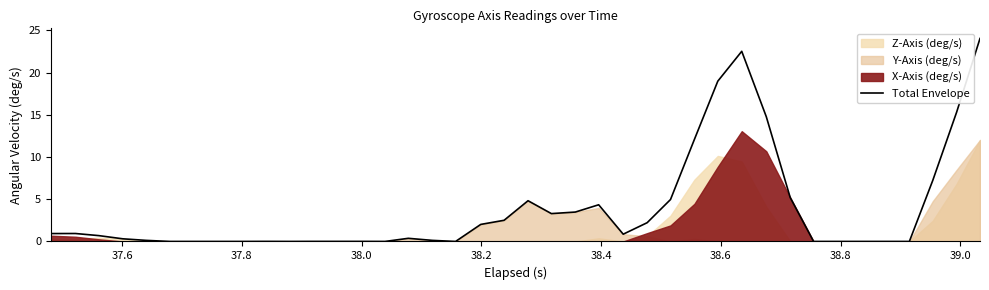

What is the maximum value for Total Envelope?

24.0